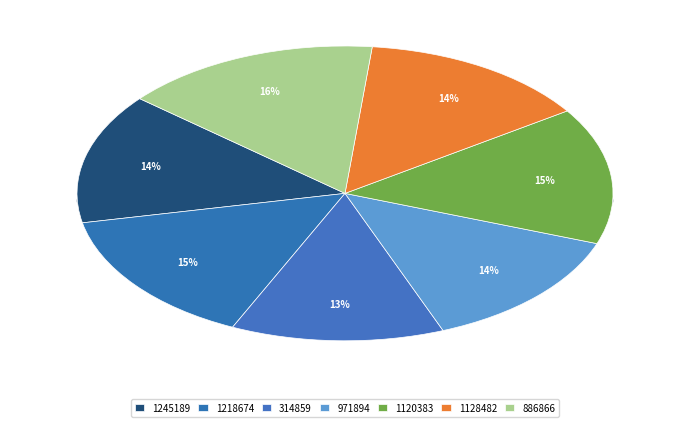

Is 1120383 the majority of the pie?

No